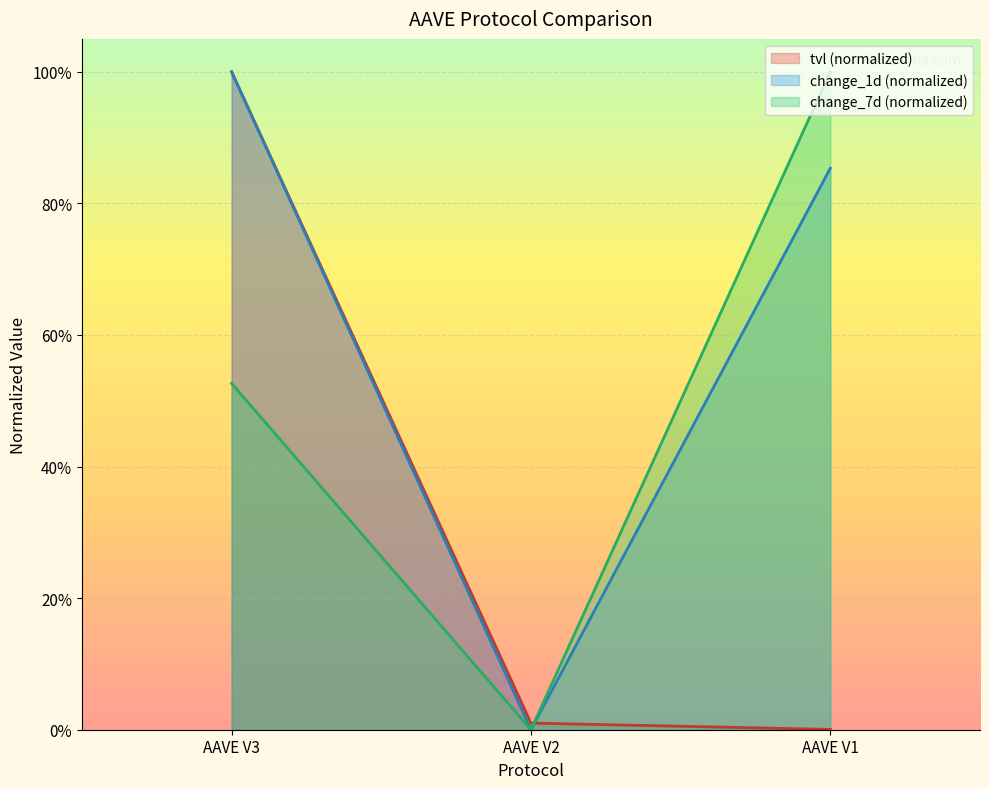

Reading left to right, list all the values displayed in this chart.

tvl: AAVE V3=1.0	AAVE V2=0.0	AAVE V1=0.0
change_1d: AAVE V3=1.0	AAVE V2=0.0	AAVE V1=0.9
change_7d: AAVE V3=0.5	AAVE V2=0.0	AAVE V1=1.0